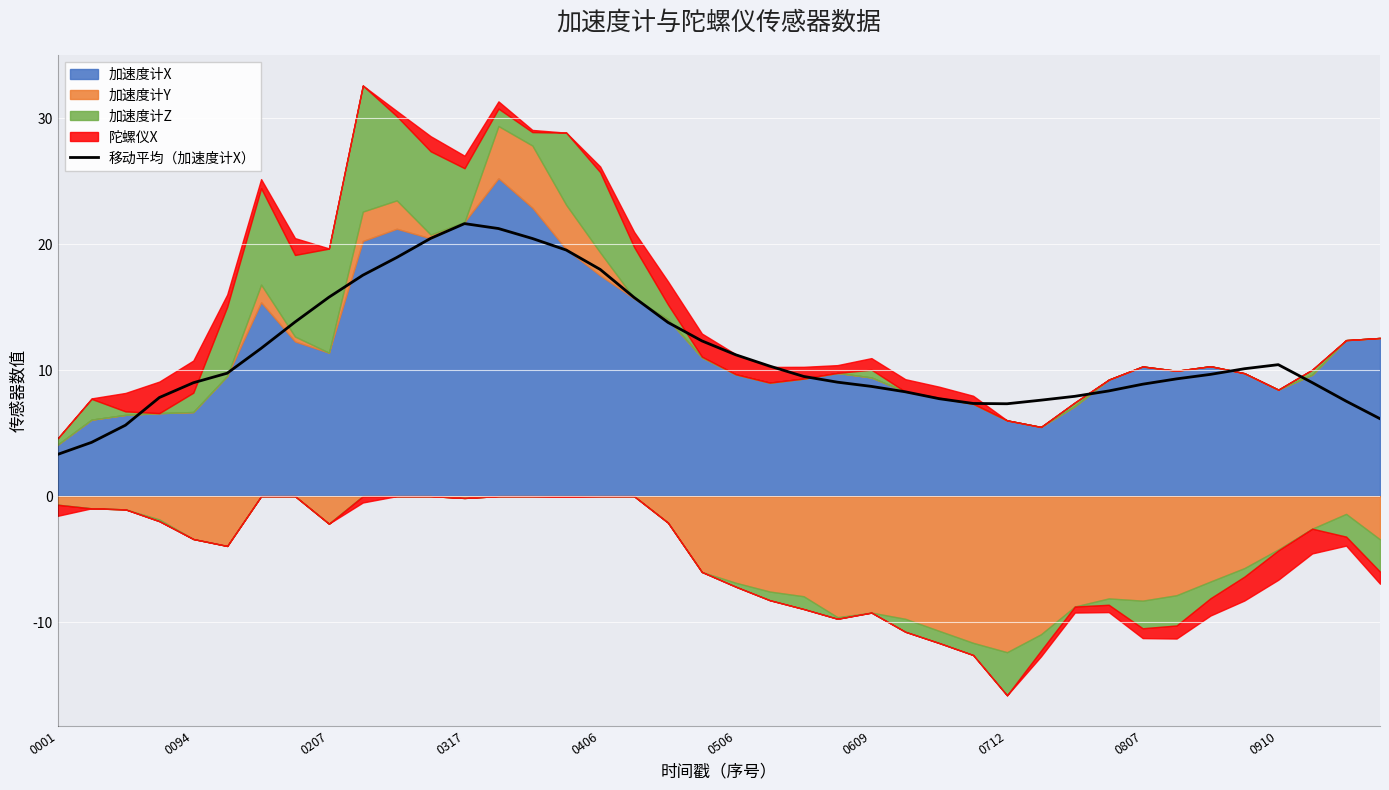

Approximately how many times larger is the value at 26 compared to 30?

1.0